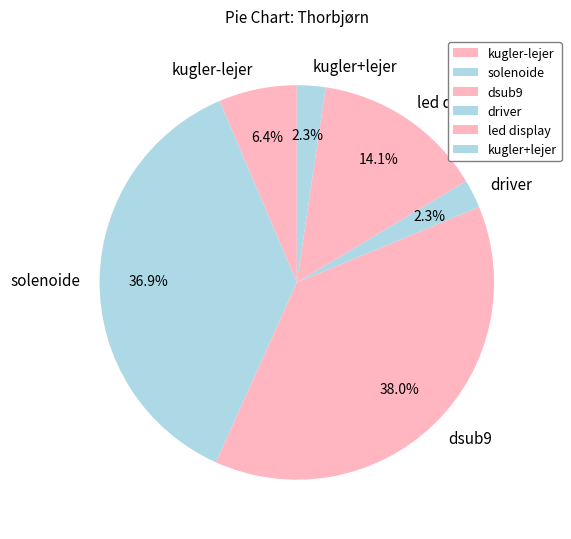

Do solenoide and led display together represent more than half of the pie?

Yes